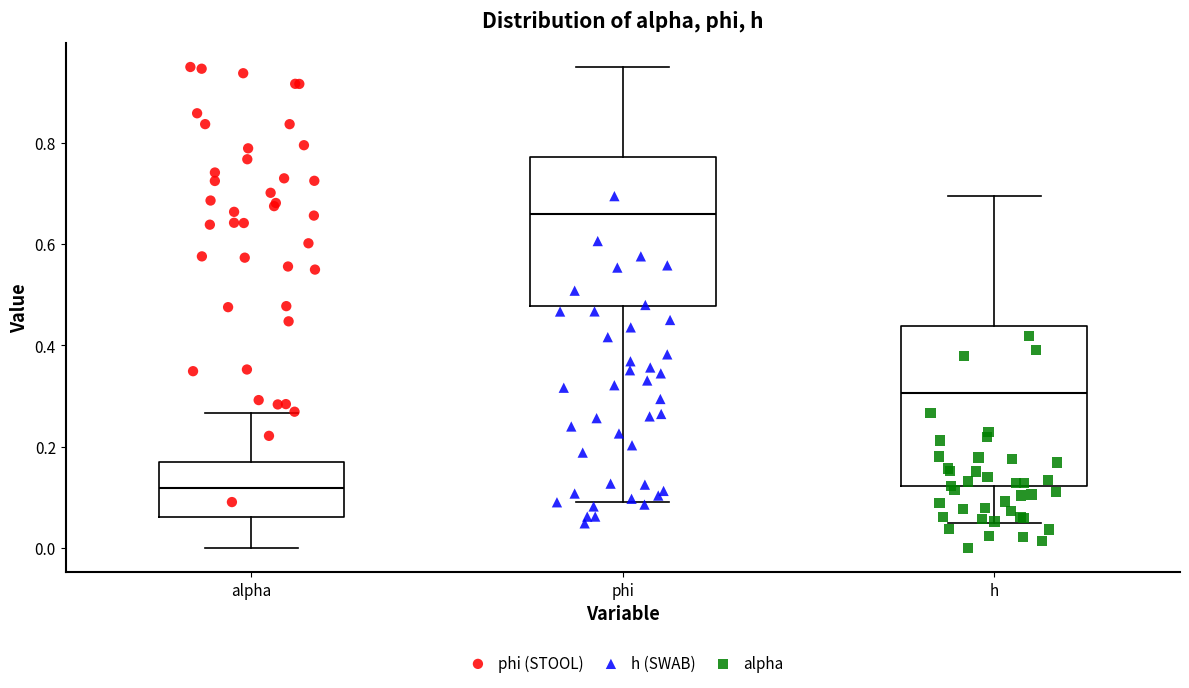

Which box's median line is the lowest?

alpha